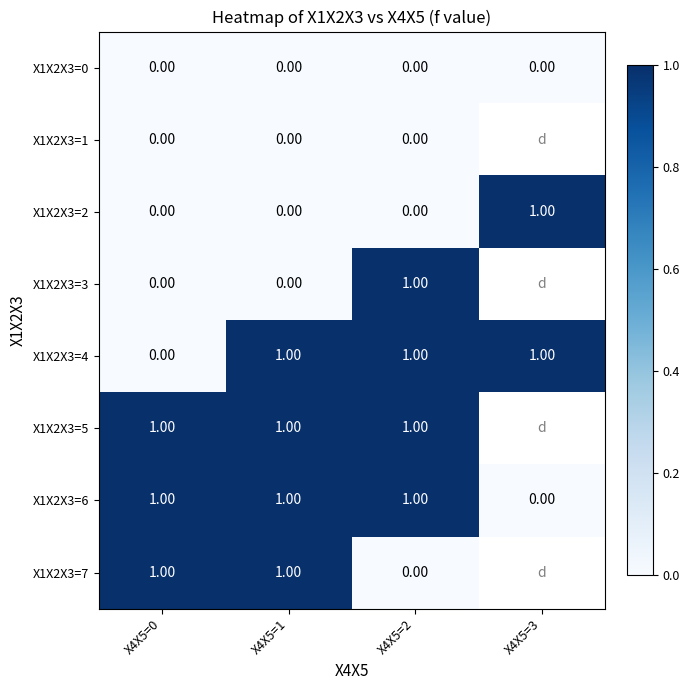

What is the total value across all series at X4X5=0?

3